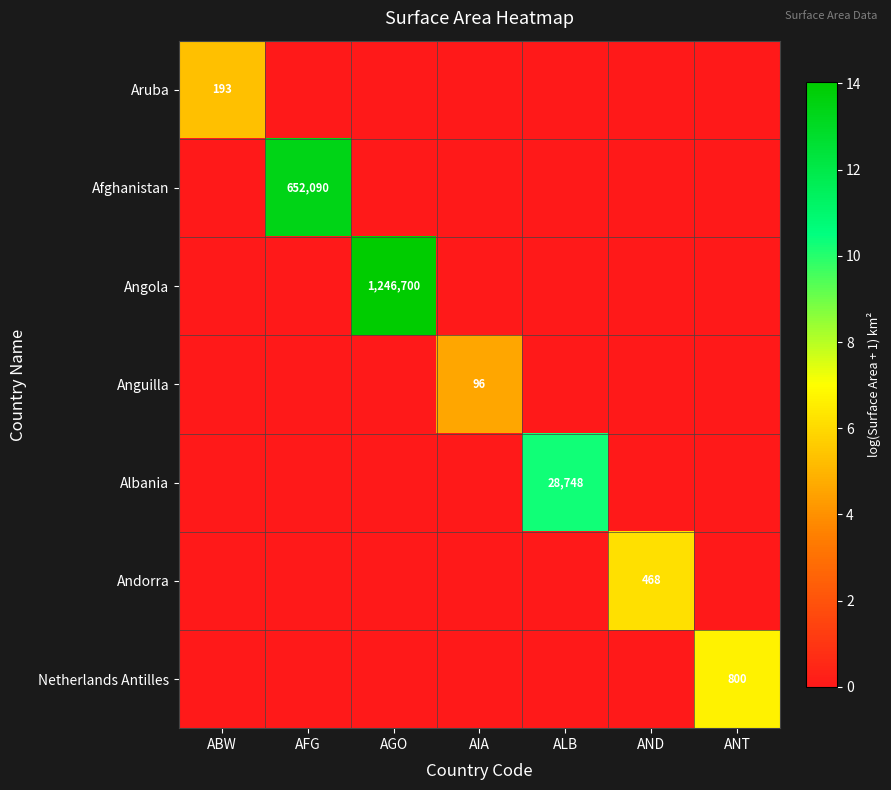

True or false: Netherlands Antilles has a value of 1188 at ANT.

False